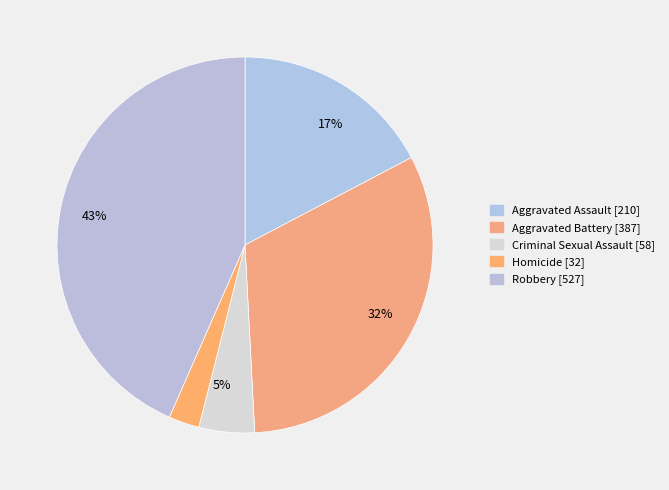

To the nearest percent, what is the difference between the Aggravated Battery and Criminal Sexual Assault slice percentages?

27%